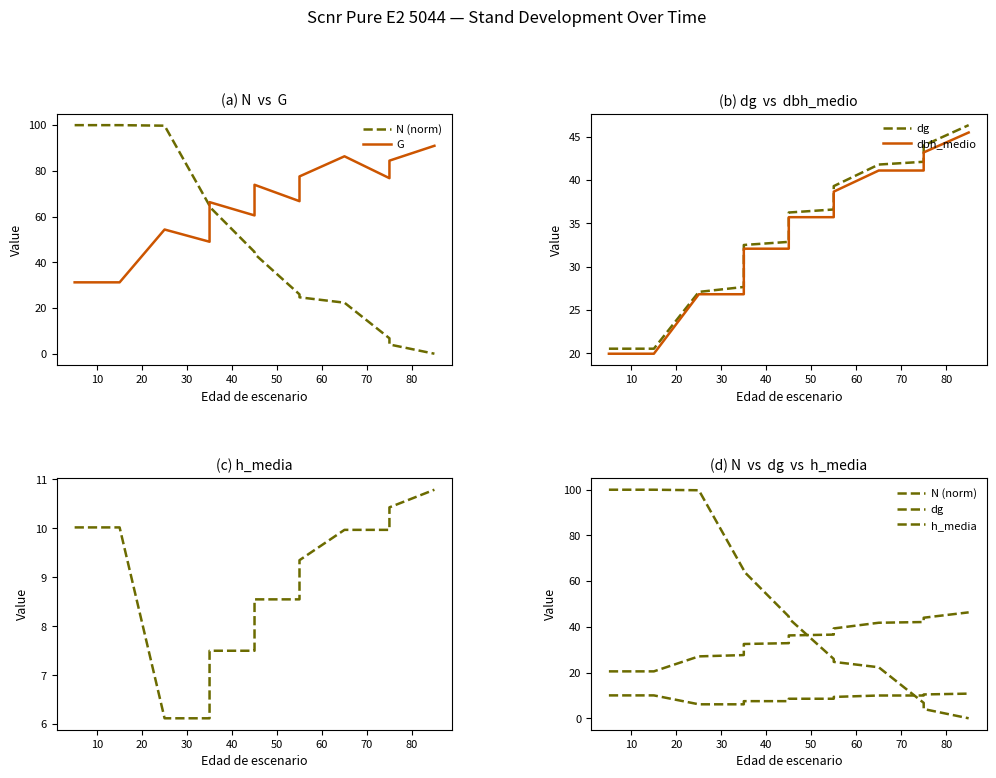

True or false: dbh_medio has a value of 33.8 at 20.

False